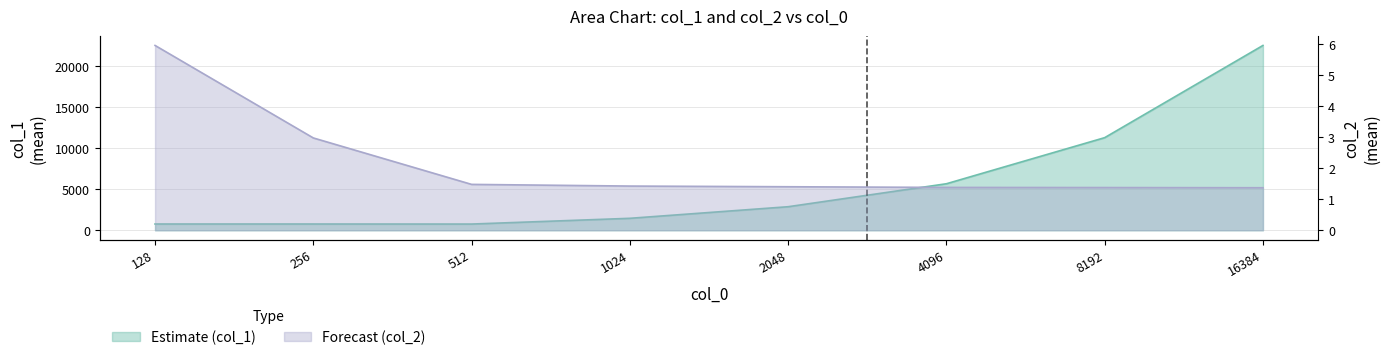

True or false: col_2_mean has a value of 6.0 at 128.

True